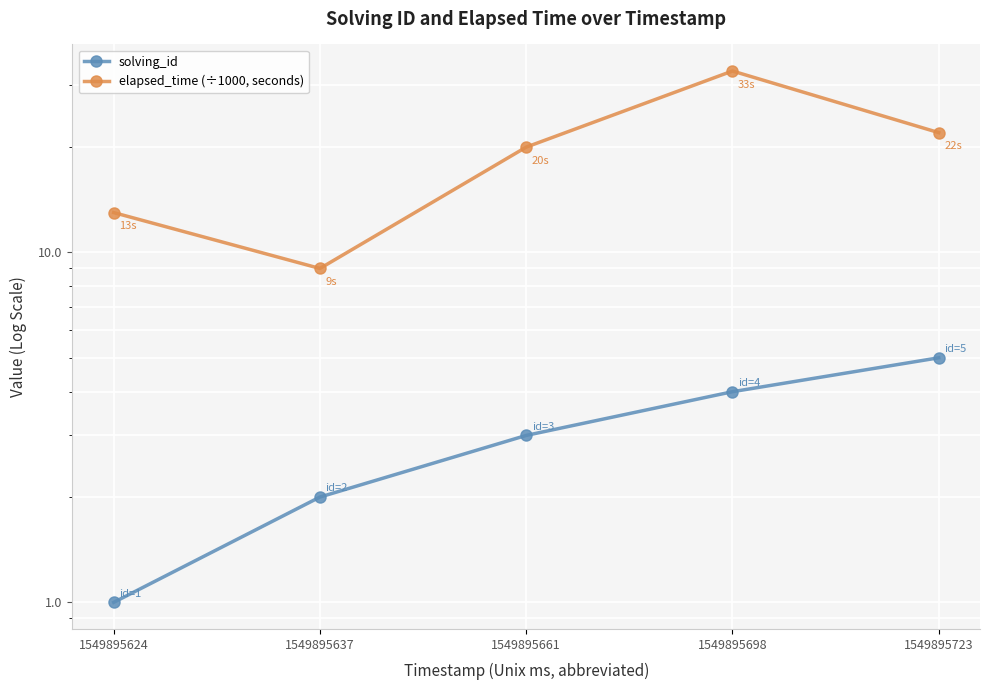

Is the value of elapsed_time (÷1000, seconds) at 1549895723 greater than the value of solving_id at 1549895723?

Yes